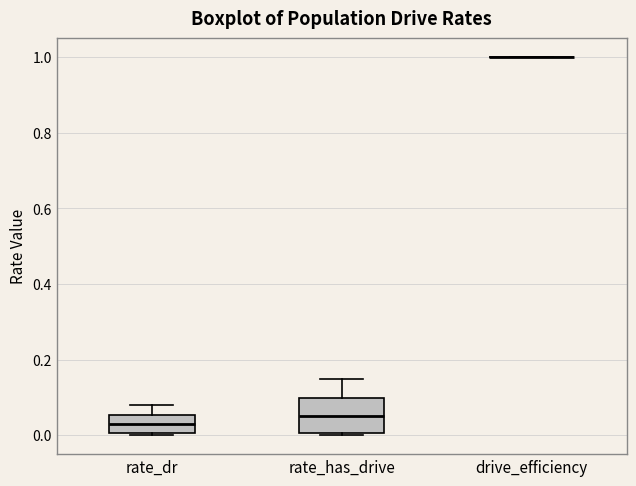

Comparing the boxes themselves (not the whiskers), which one is the tallest?

rate_has_drive